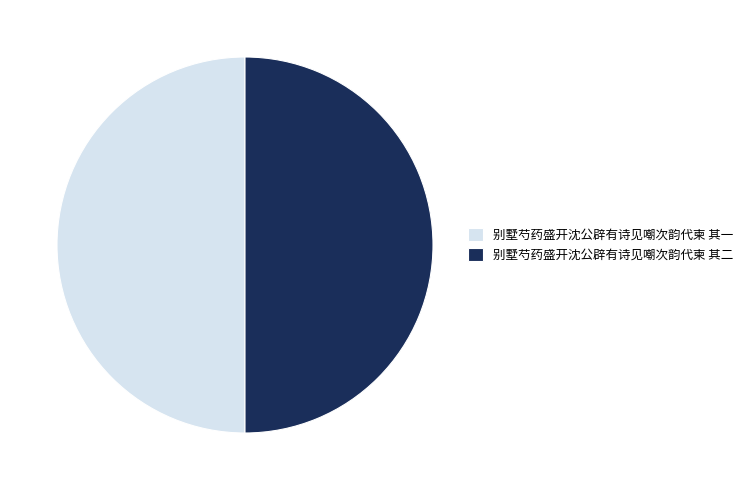

Approximately how many times larger is the value at 别墅芍药盛开沈公辟有诗见嘲次韵代柬 其一 compared to 别墅芍药盛开沈公辟有诗见嘲次韵代柬 其二?

1.0